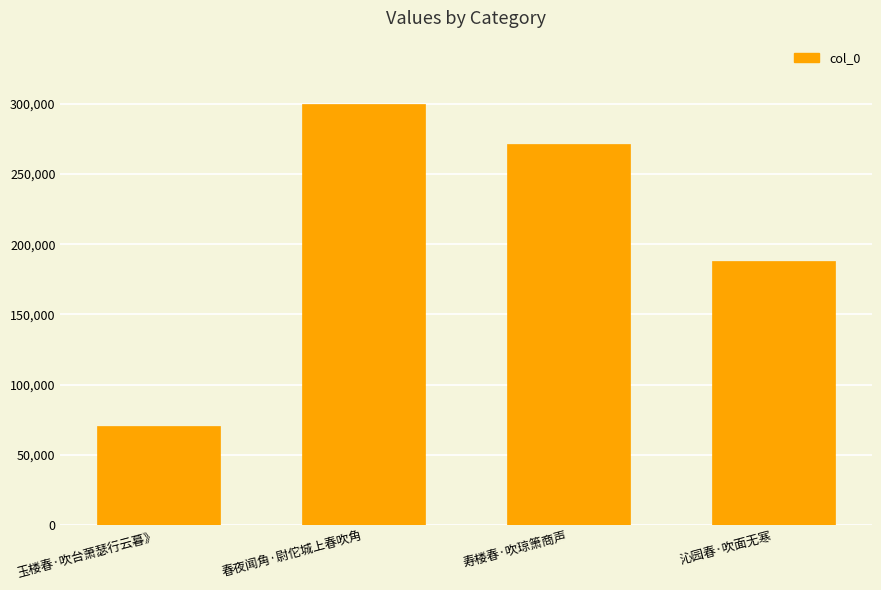

The value at 寿楼春·吹琼箫商声 is 271338. True or false?

True